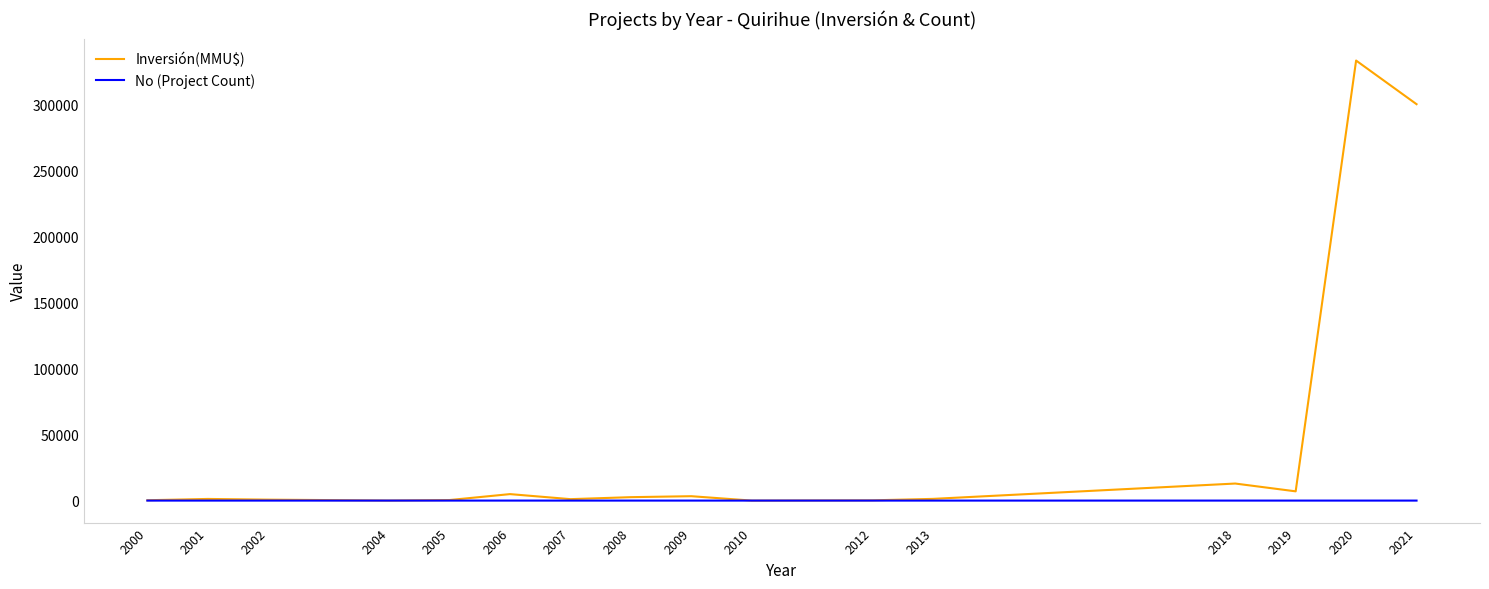

Rank the series at 2020 from lowest to highest value.

No (Project Count), Inversión(MMU$)